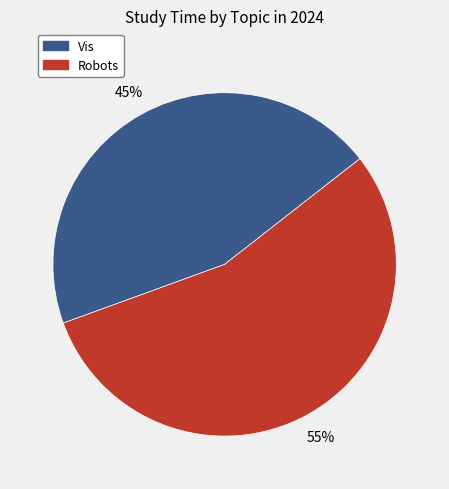

To the nearest percent, what is the average slice percentage?

50%